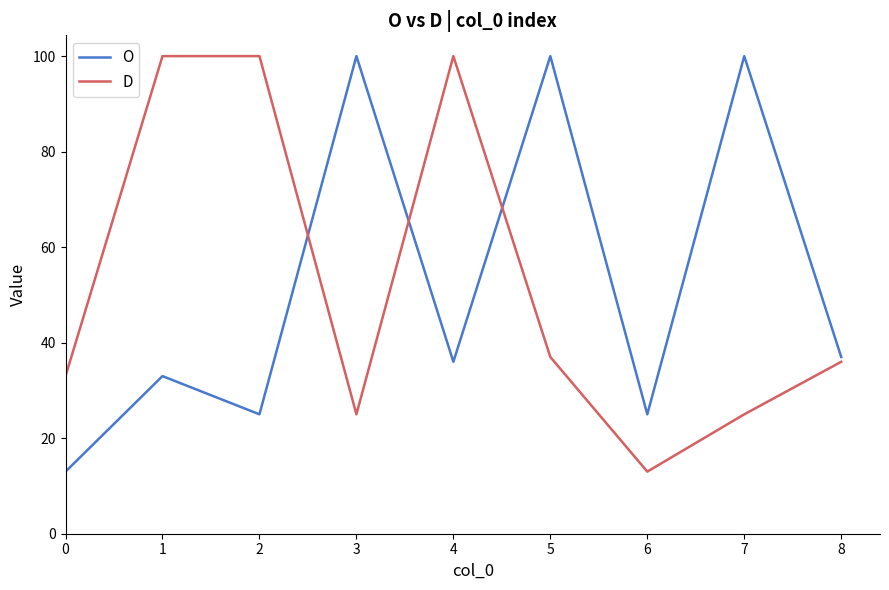

What is the spread (max minus min) of values at 6?

12